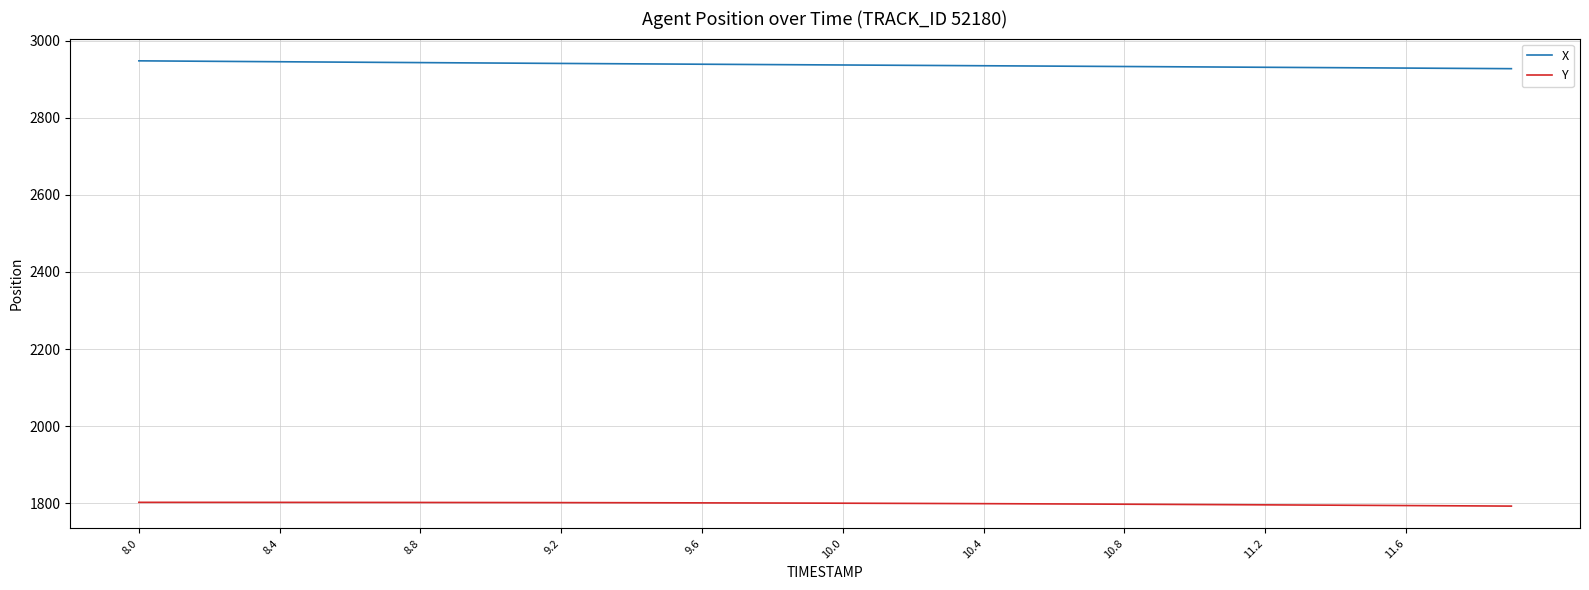

True or false: Y and X intersect in this chart.

False